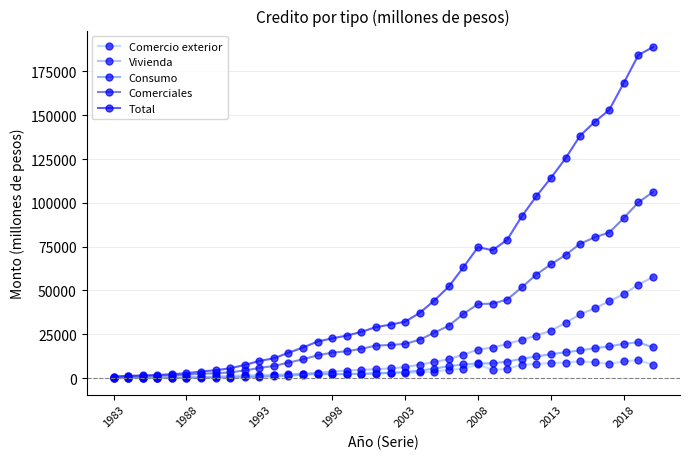

Which series has the largest total across all categories?

Total